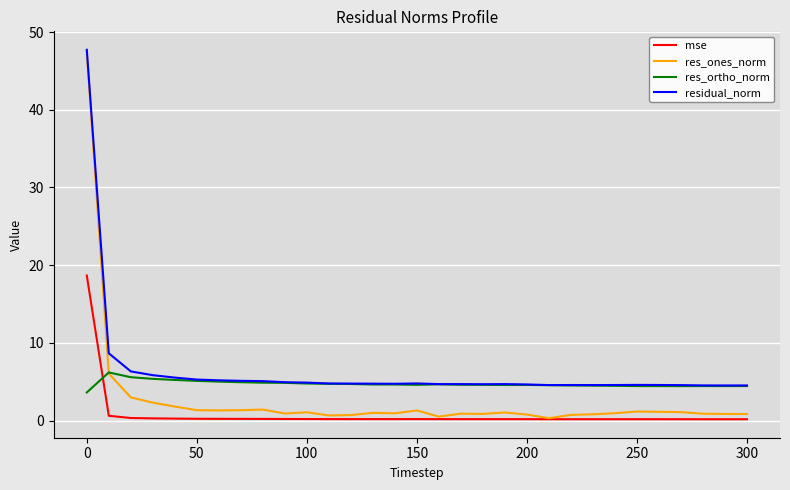

What is the maximum value for res_ones_norm?

47.6